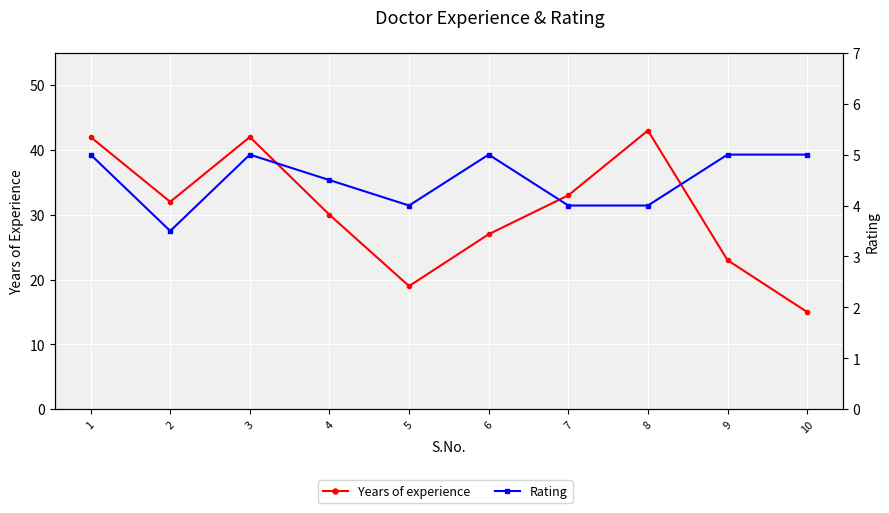

What are all the series names shown in the legend?

Years of experience, Rating